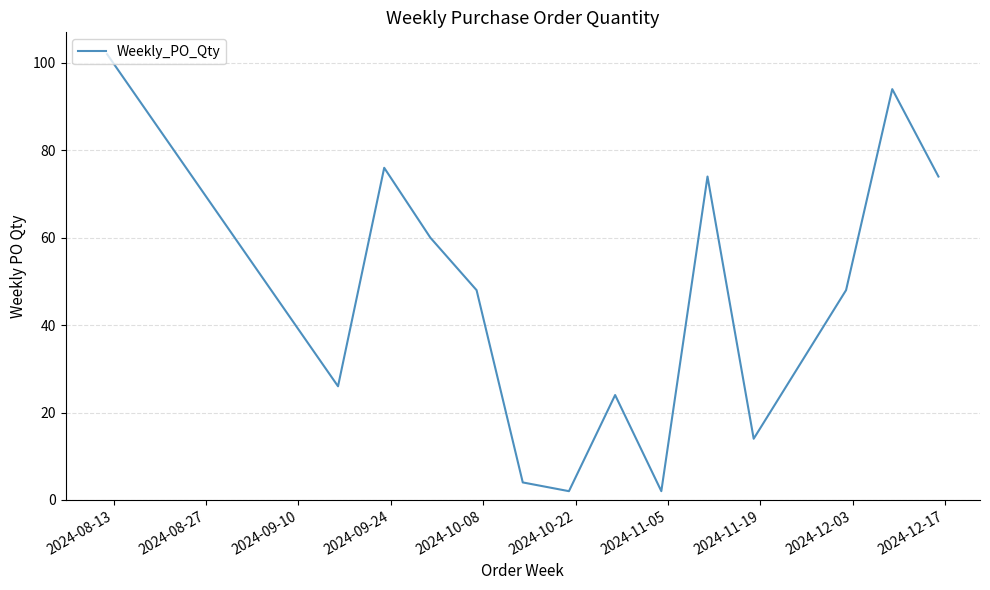

What is the difference between the maximum and minimum values?

100